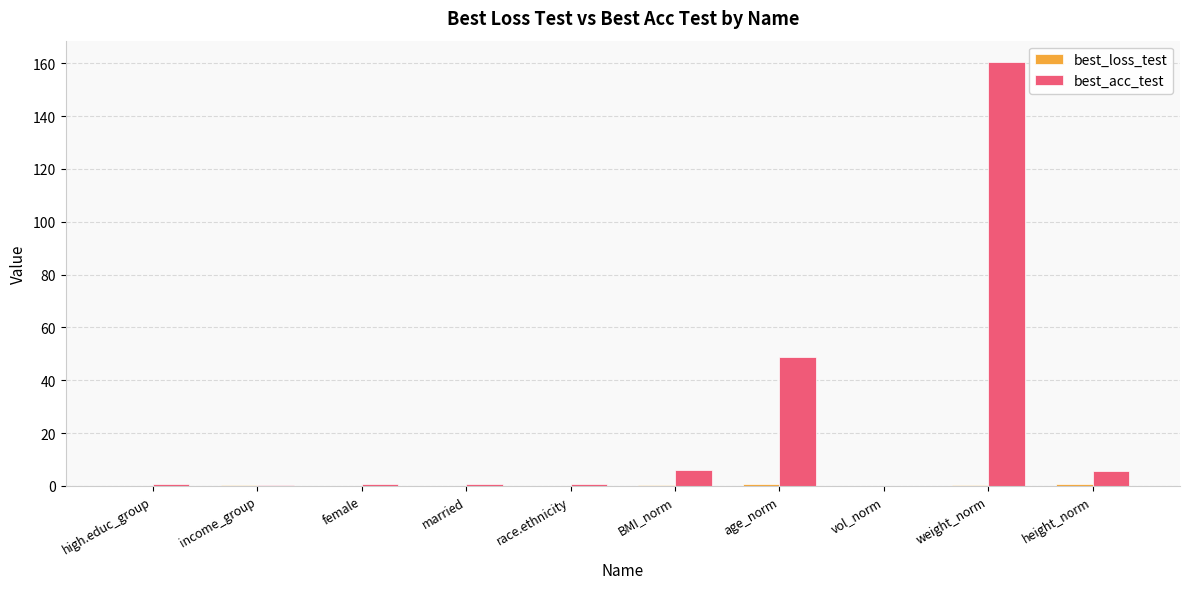

What is the sum of all best_acc_test values?

224.2